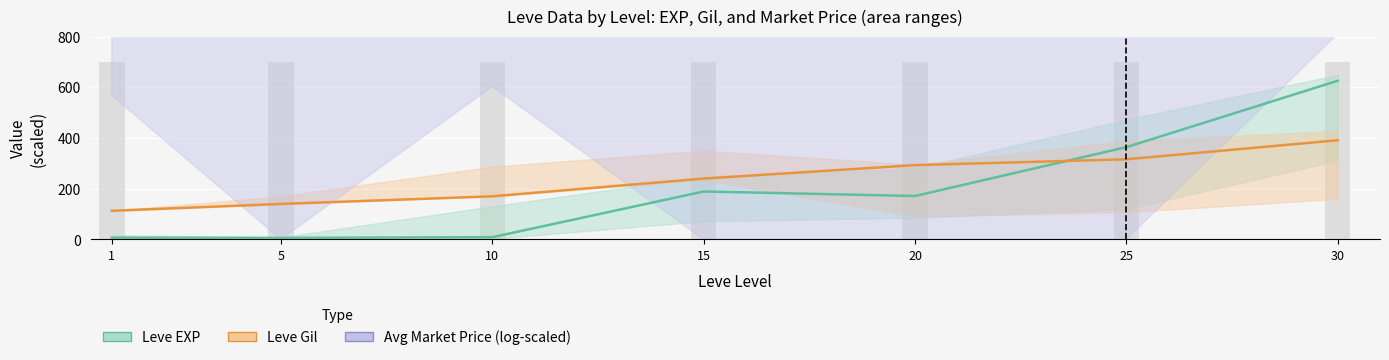

What is the smallest value displayed?

6.0